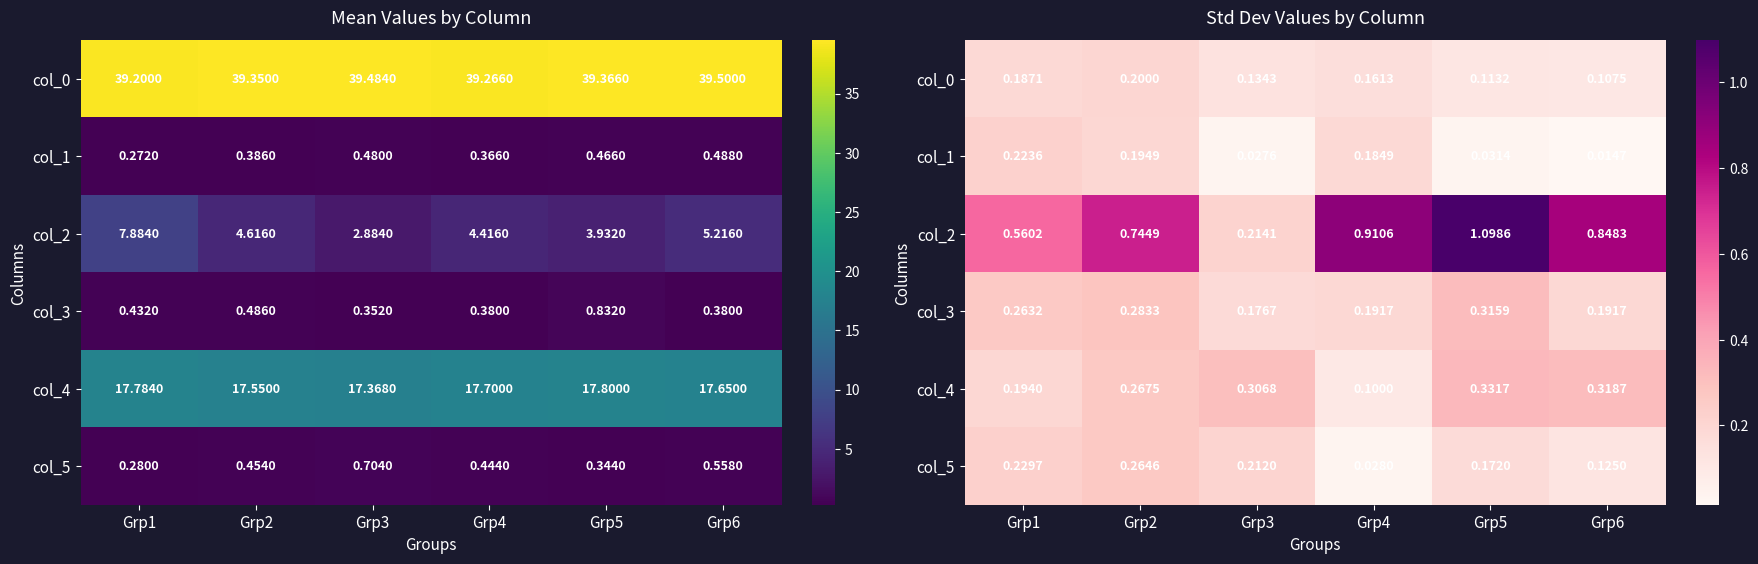

List the series in order of their peak value, lowest first.

col_0, col_1, col_5, col_3, col_4, col_2